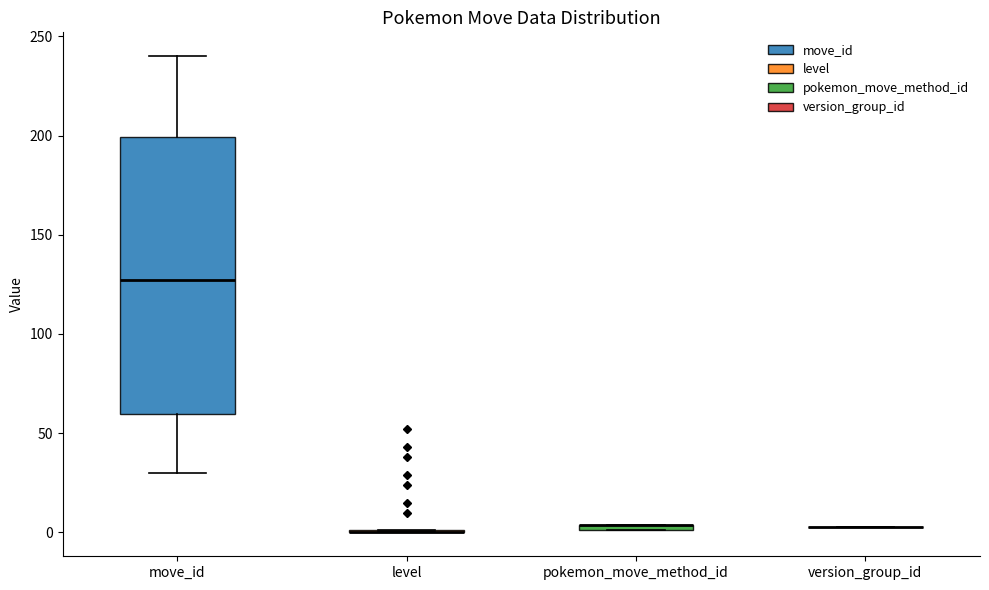

Where is the upper edge of the box for move_id on the y-axis? The values are not printed on the chart, so give them approximately, as read against the axis.

200